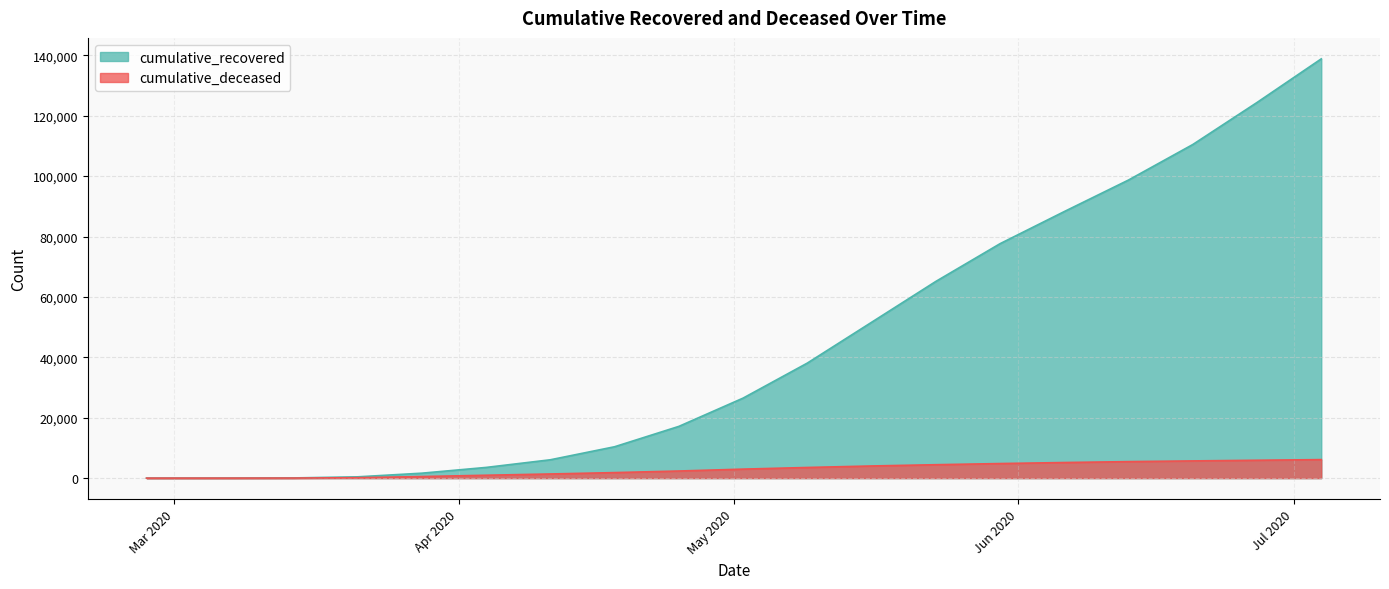

List the series in order of their overall mean, highest first.

cumulative_recovered, cumulative_deceased